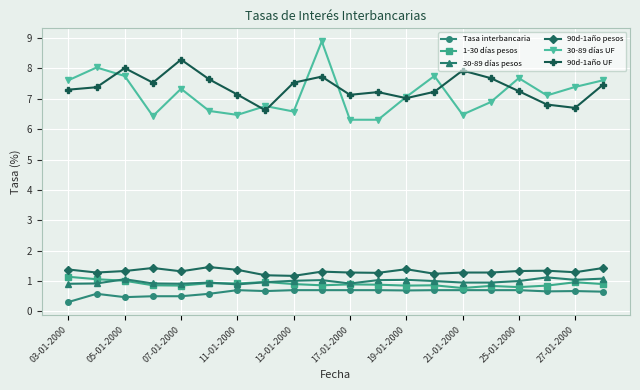

What is the minimum value for 30-89 días UF?

6.3